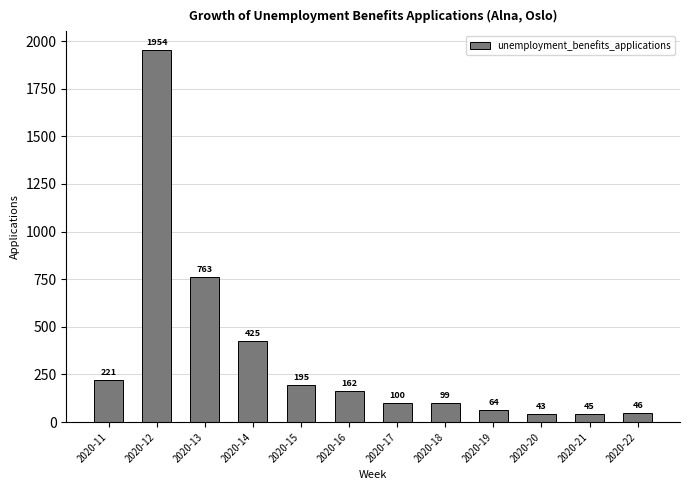

What is the value of the 10th bar from the left?

43